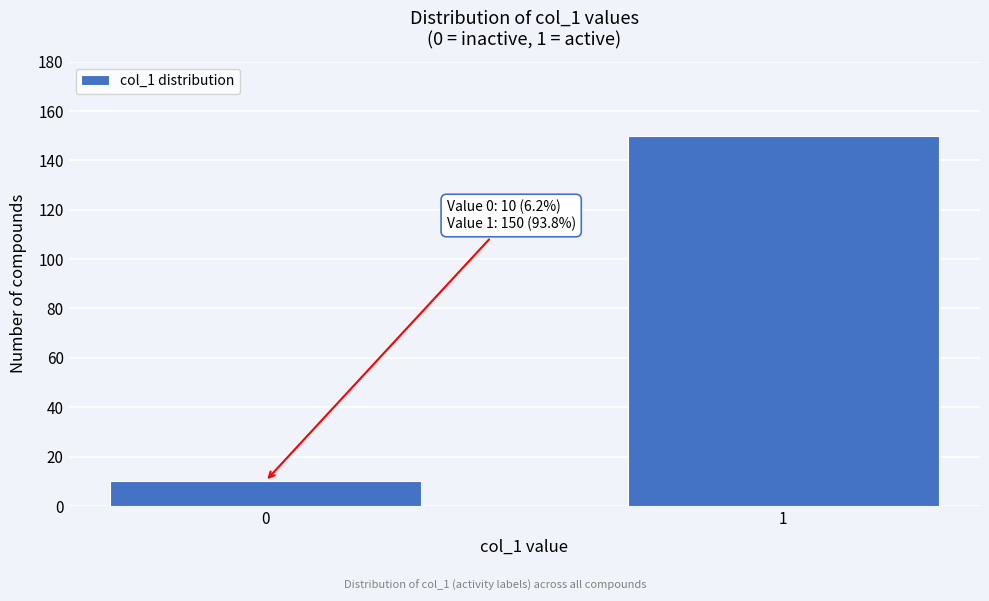

Reading left to right, extract all data points from this chart.

10	150